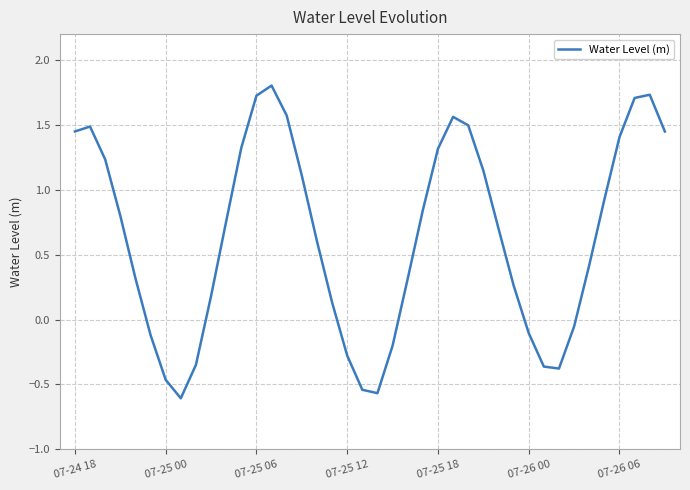

What is the greatest value displayed?

1.8